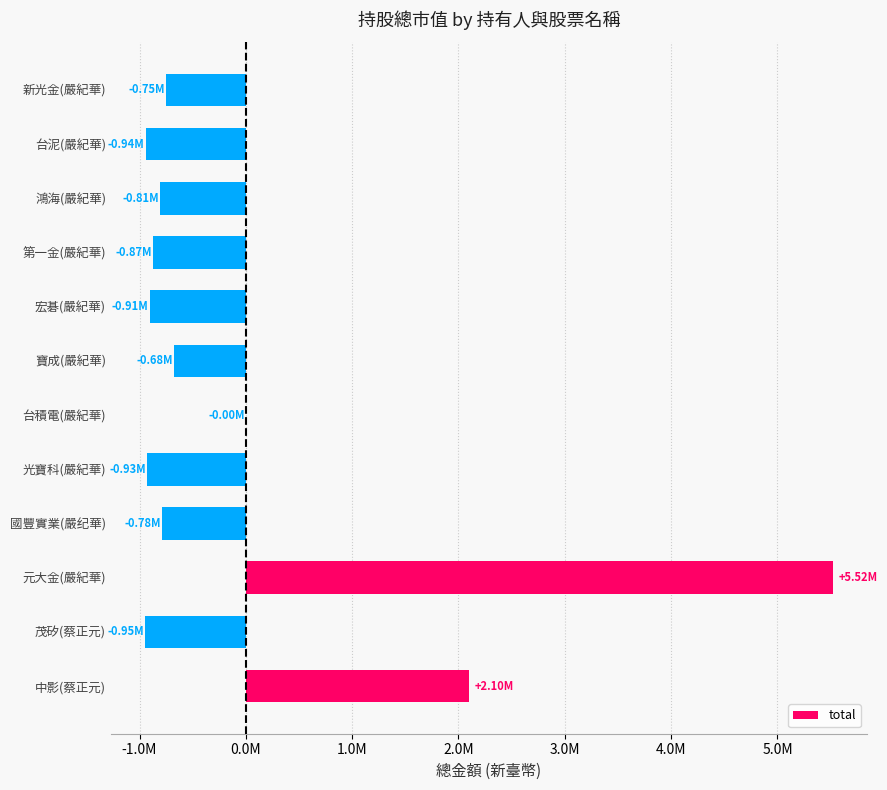

What is the smallest value displayed?

-946191.7